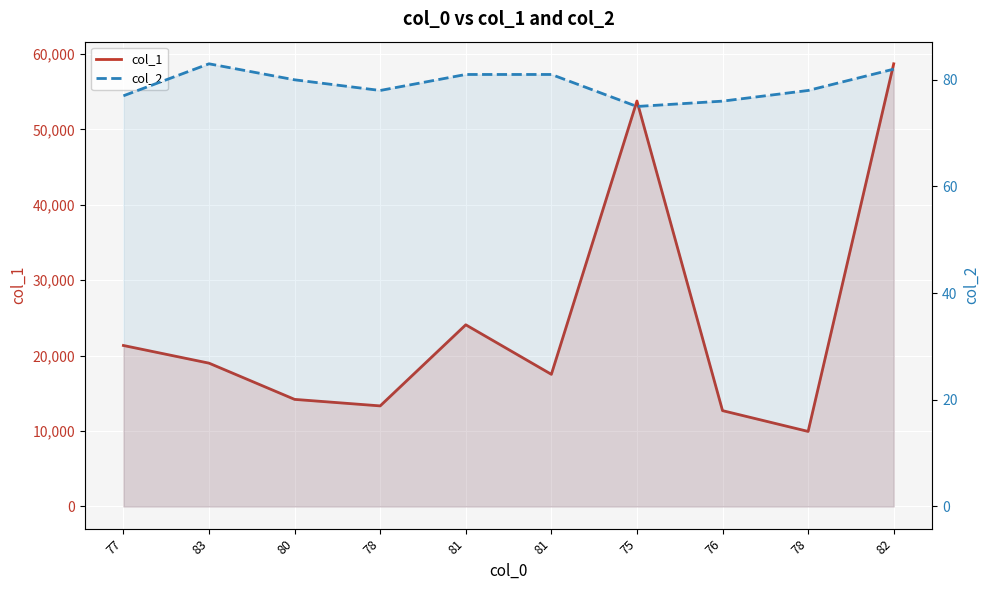

How many lines are shown in the chart?

2